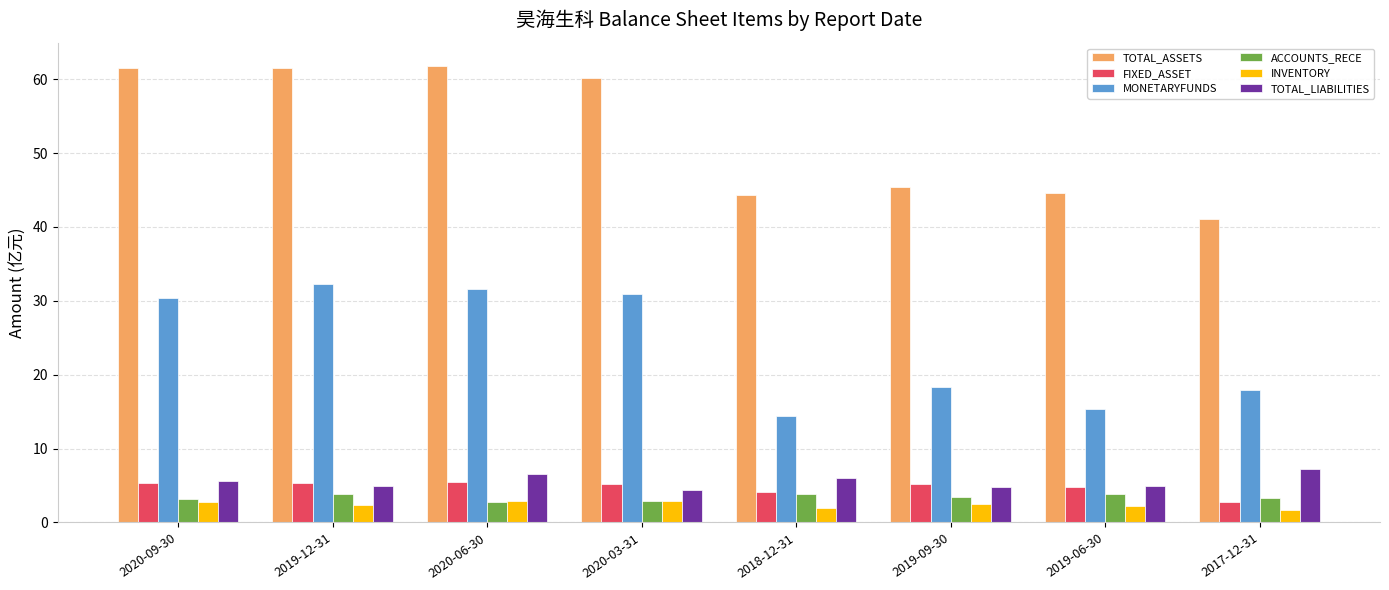

What is the label of the 3rd bar from the left?

2020-06-30